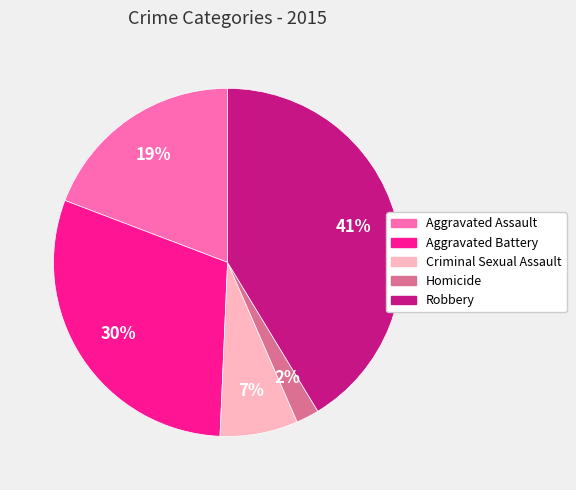

How many segments does this pie chart have?

5